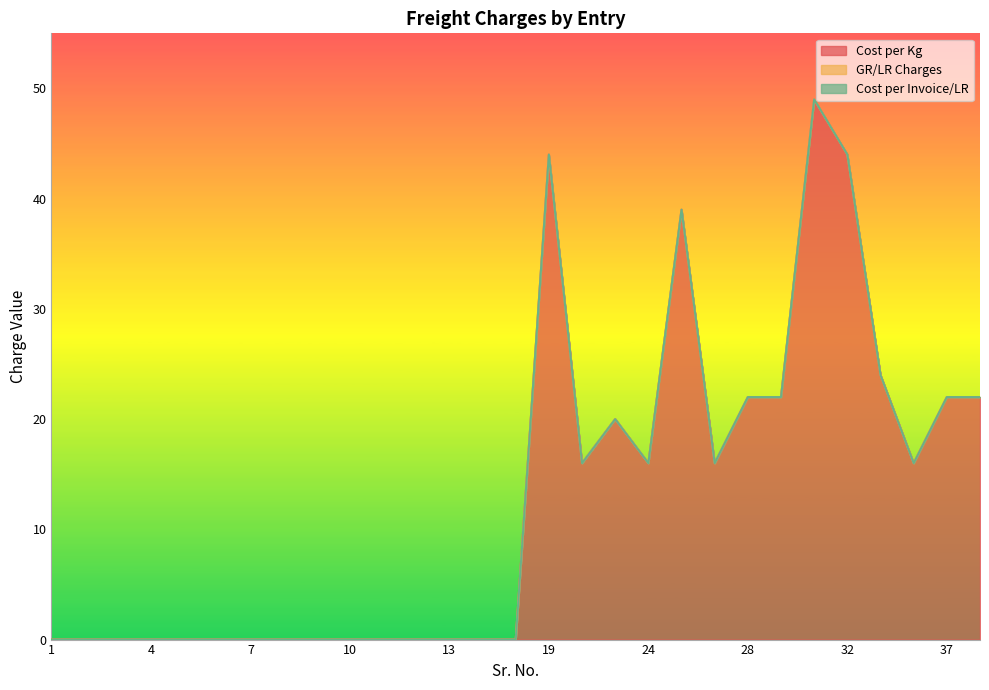

What are all the series names shown in the legend?

Cost per Kg, GR/LR Charges, Cost per Invoice/LR